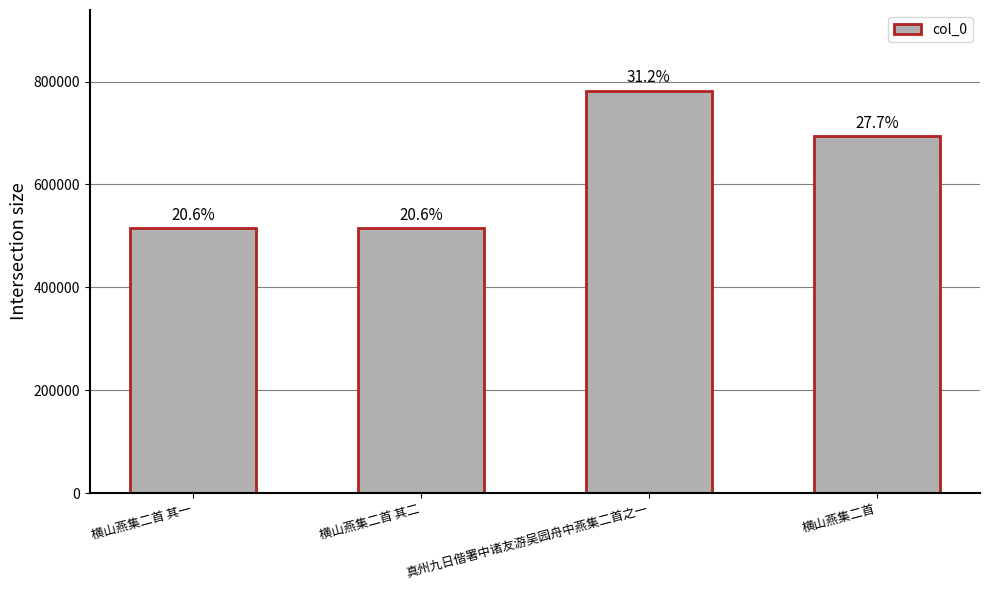

The chart shows a value of 694728 at 横山燕集二首. True or false?

True